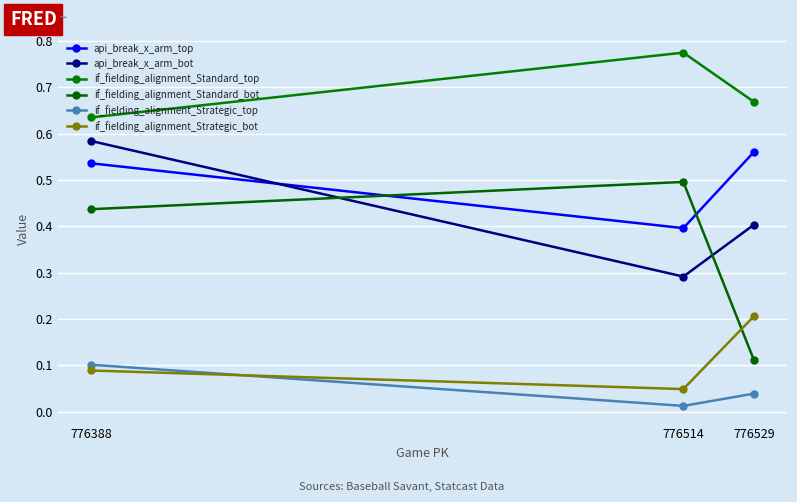

Where is if_fielding_alignment_Strategic_top nearest to the value 0?

776514